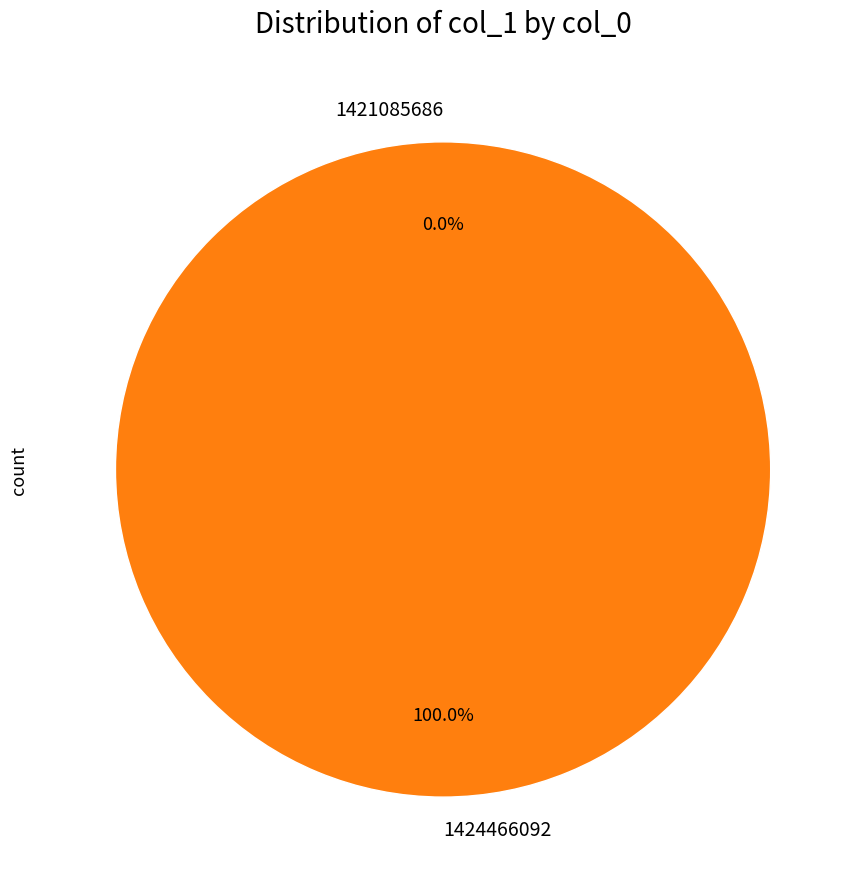

To the nearest percent, what is the difference between the 1421085686 and 1424466092 slice percentages?

100%